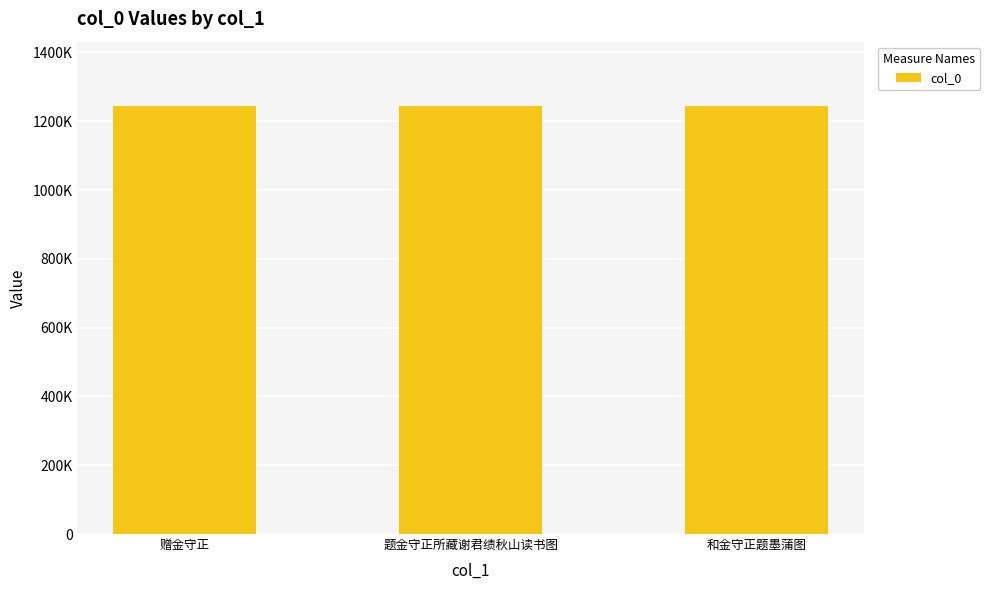

How many values are below 1244392?

1